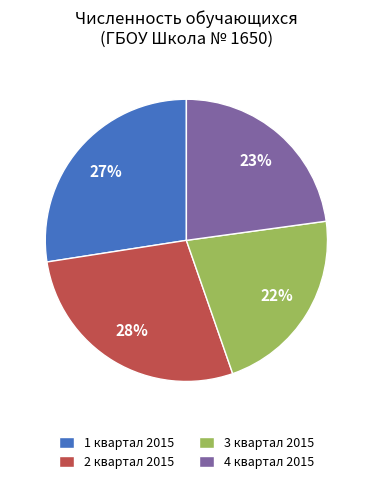

To the nearest percent, what is the difference between the largest and smallest slice percentages?

6%